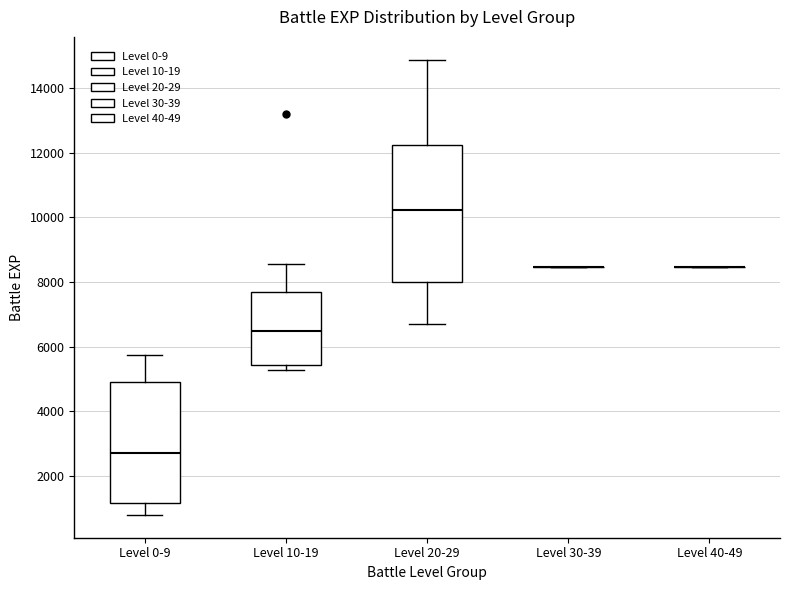

Reading left to right, transcribe this box plot: for each box, give where its median line is, the range the box spans, and where its two whiskers end, as read against the y-axis. The values are not printed on the chart, so give them approximately, as read against the axis.

Level 0-9: median 2800, box 1200 to 5000, whiskers 800 to 5800
Level 10-19: median 6400, box 5400 to 7600, whiskers 5200 to 8600
Level 20-29: median 10200, box 8000 to 12200, whiskers 6800 to 14800
Level 30-39: box collapsed to a line at 8400, whiskers 8400 to 8400
Level 40-49: box collapsed to a line at 8400, whiskers 8400 to 8400